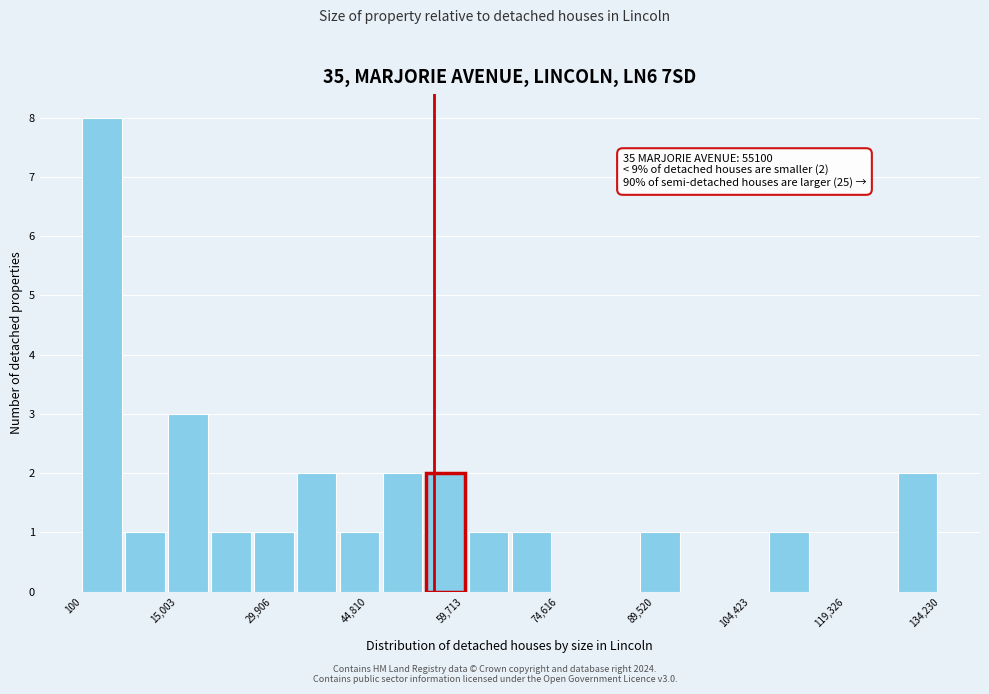

Read against the x-axis, roughly where is the centre of the tallest bar?

4000